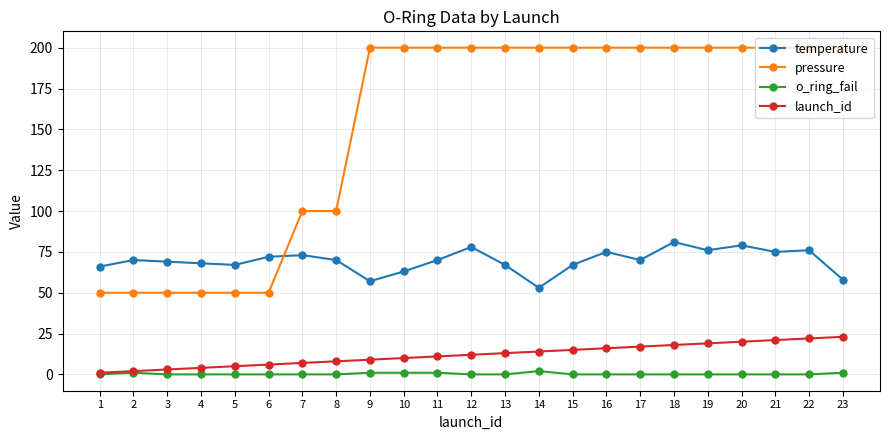

Is the value of pressure at 2 greater than the value of o_ring_fail at 9?

Yes